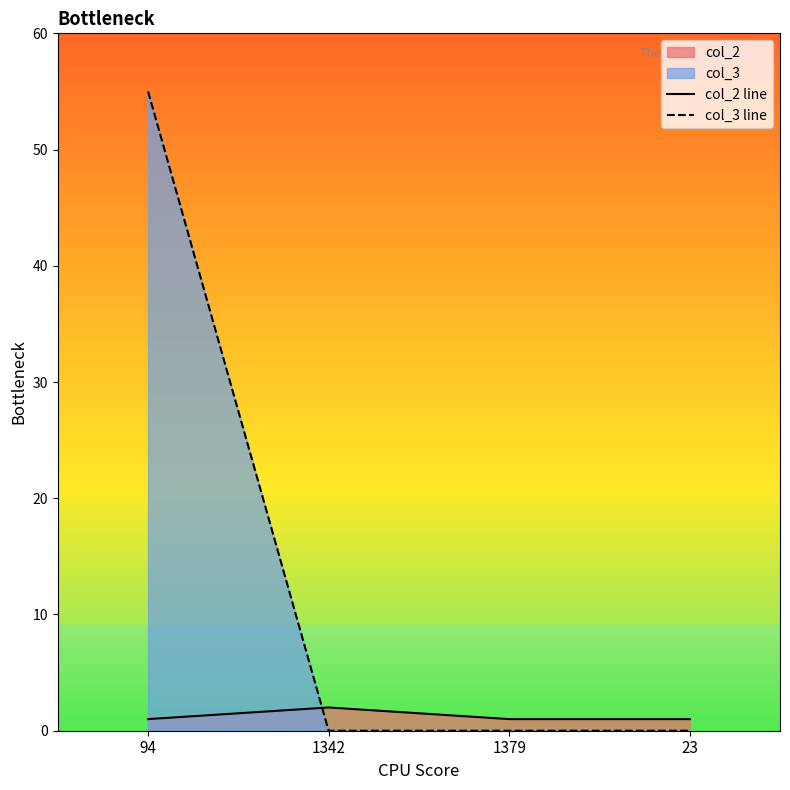

After their last crossing, which series has the higher values: col_2 line or col_3 line?

col_2 line